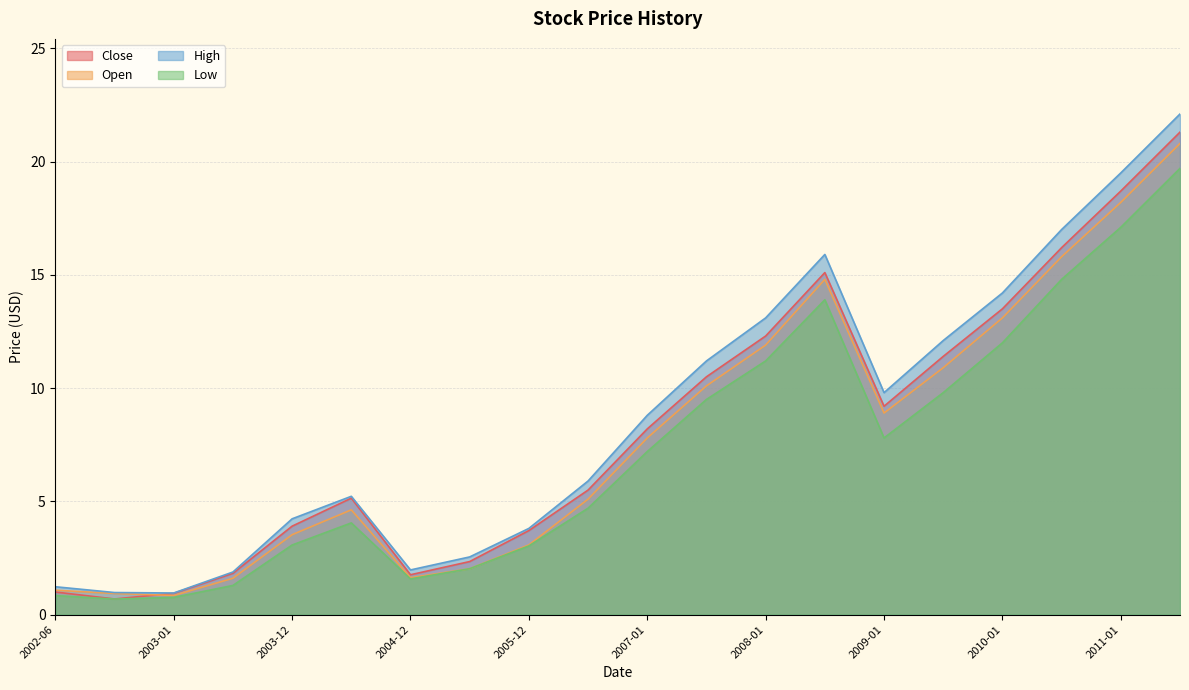

Rank the series by their maximum value, from highest to lowest.

High, Close, Open, Low